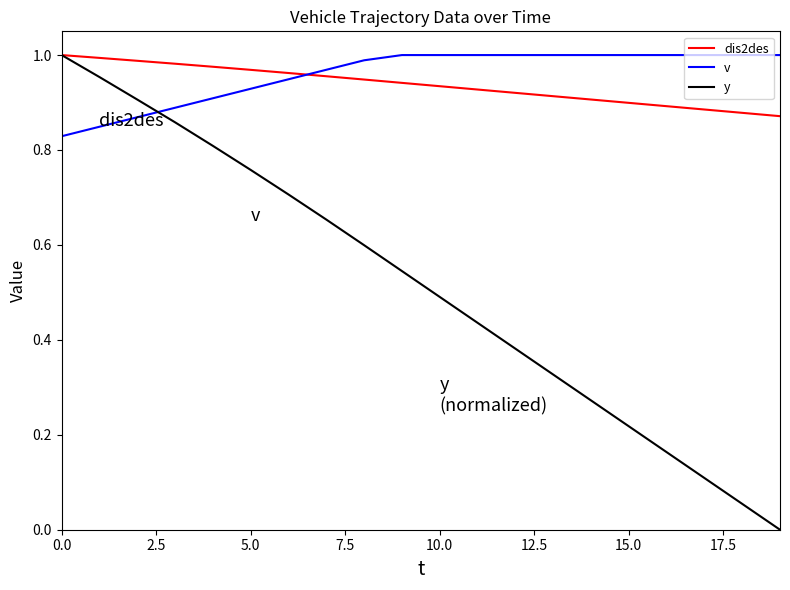

Which series has the largest range (max minus min)?

y